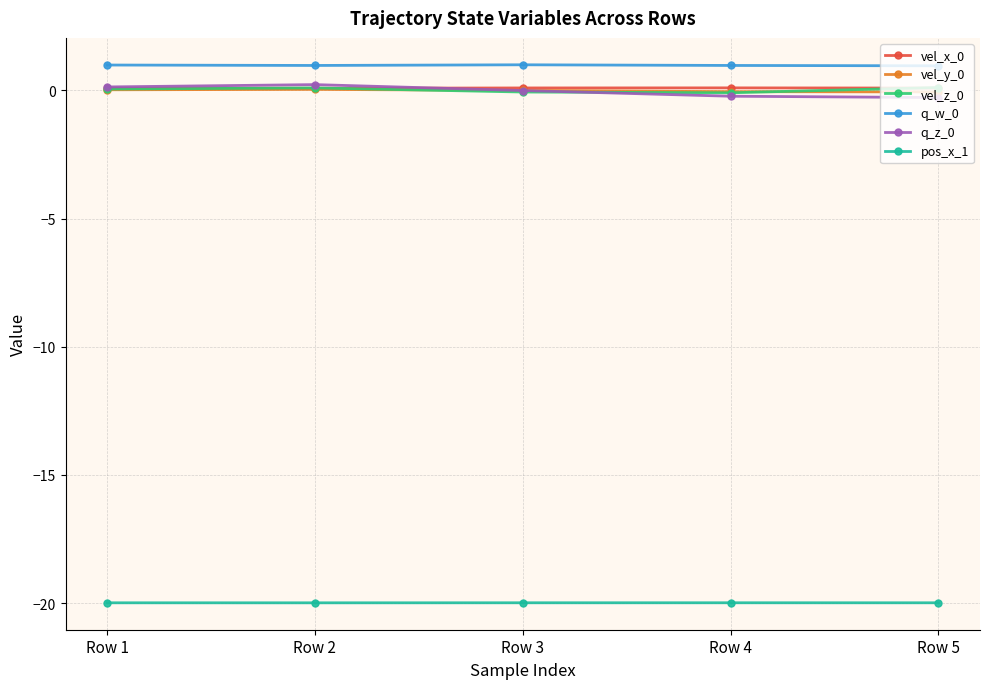

Does the chart display data point markers on the line(s)?

Yes